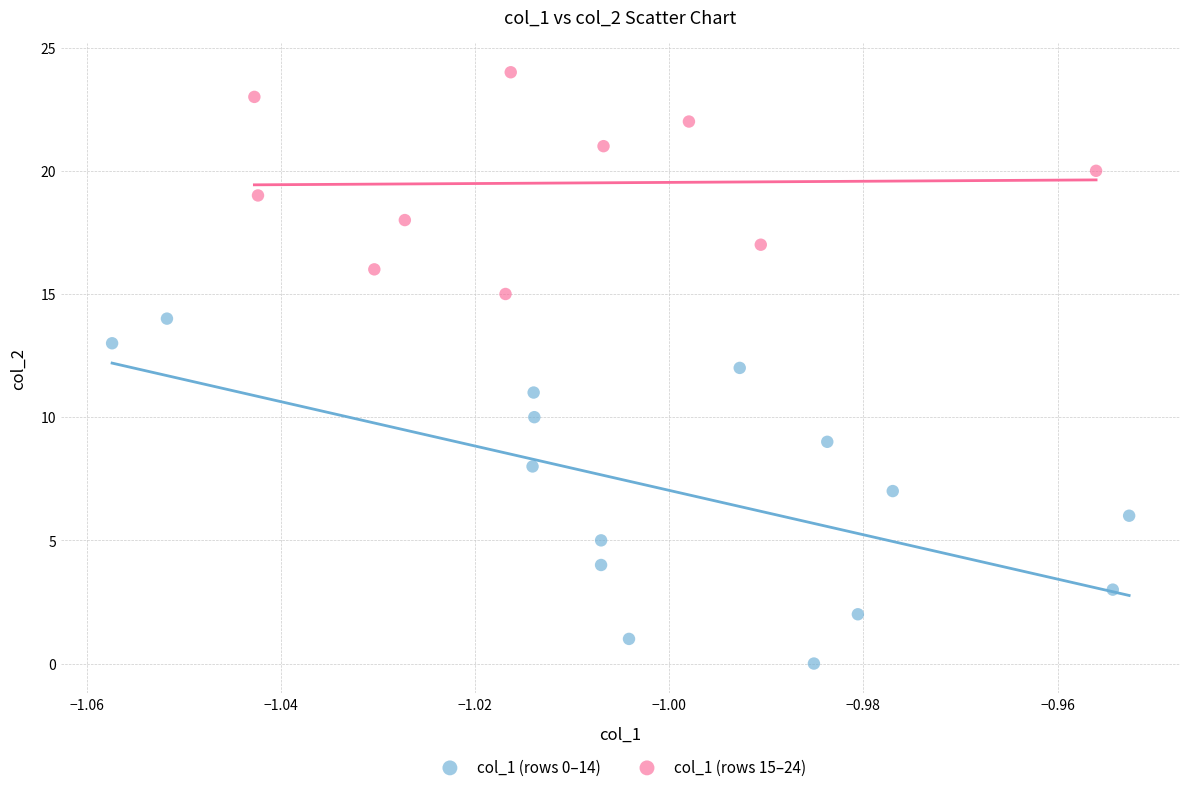

Which series reaches the maximum Y coordinate?

col_1 (rows 15–24)